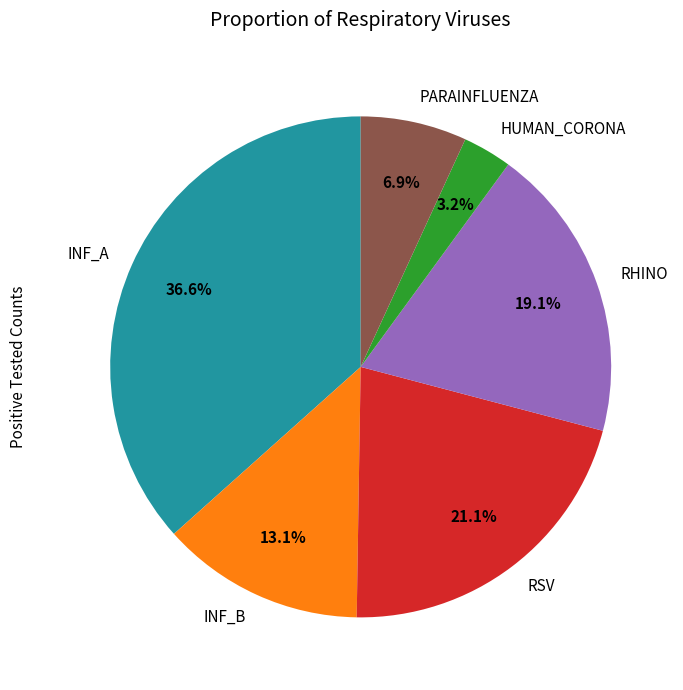

Between RSV and INF_B, which is larger?

RSV